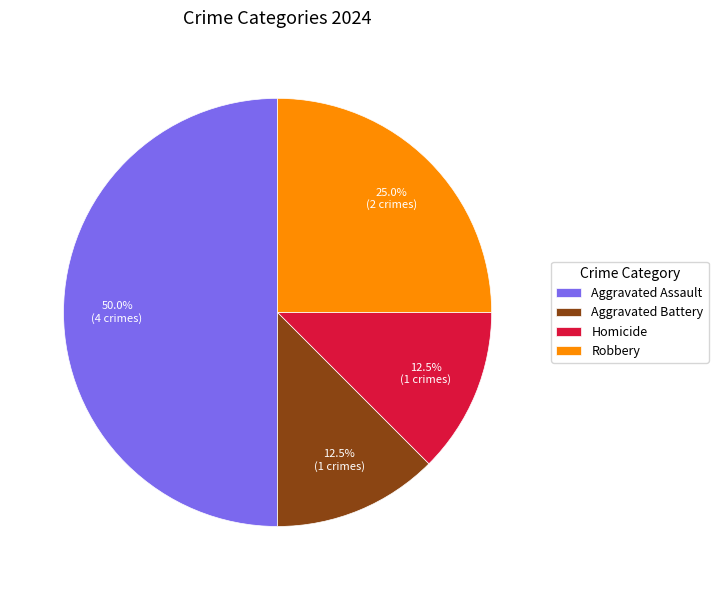

The Homicide slice represents 1% of the pie. True or false?

False